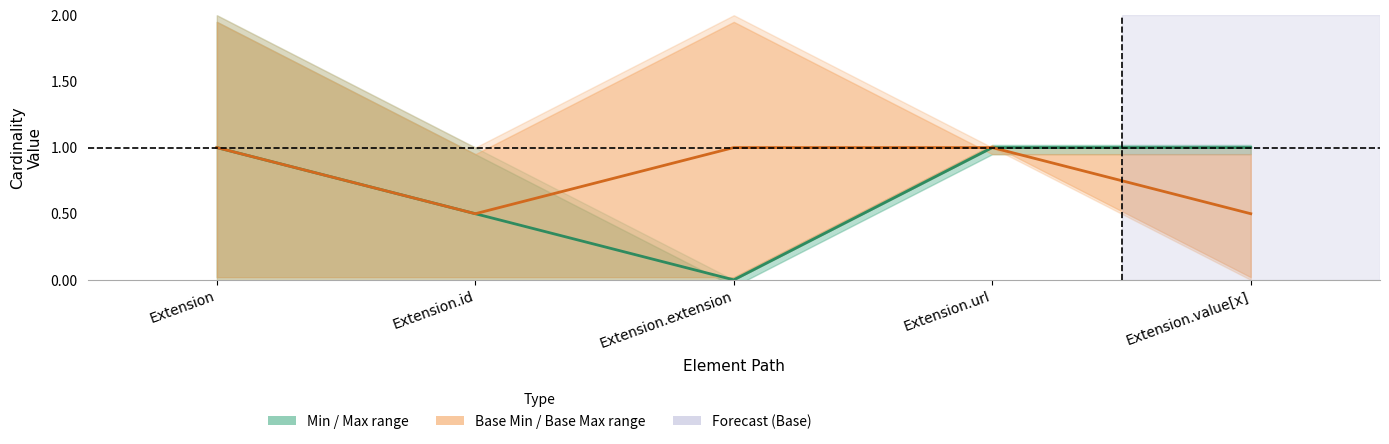

True or false: Base Min (midline) and Min (midline) cross at least once.

False